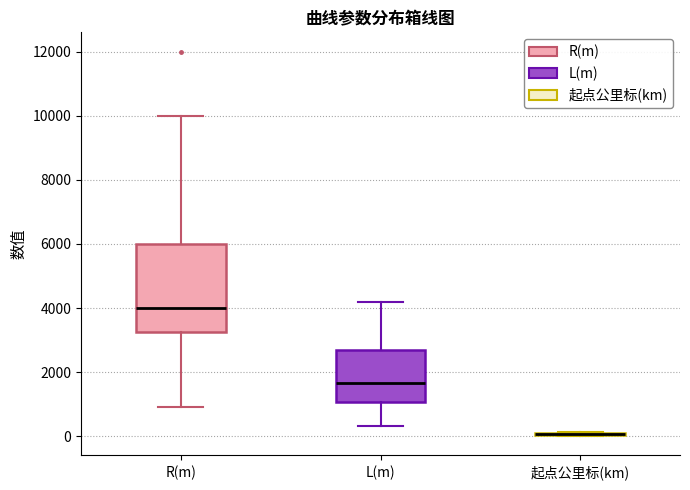

Reading left to right, read every box against the y-axis: the position of its median line, the range the box covers, and the ends of its whiskers. The values are not printed on the chart, so give them approximately, as read against the axis.

R(m): median 4000, box 3200 to 6000, whiskers 1000 to 10000
L(m): median 1600, box 1000 to 2800, whiskers 400 to 4200
起点公里标(km): box collapsed to a line at 0, whiskers 0 to 200